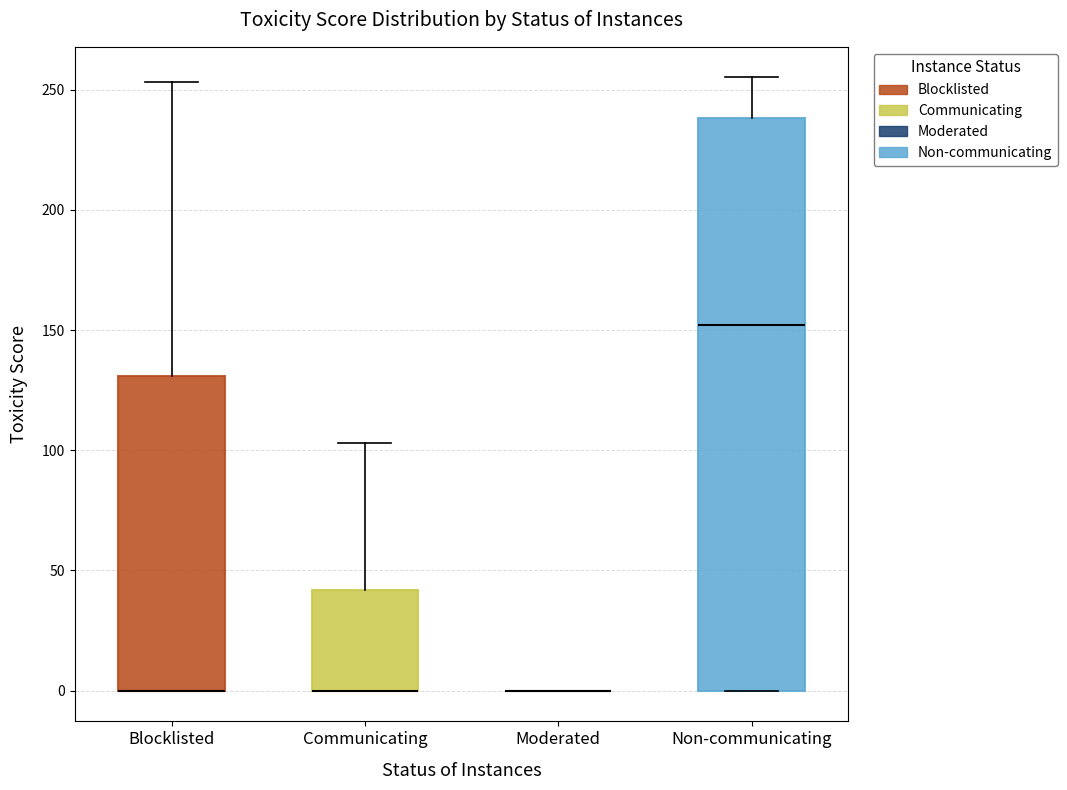

Which box is the tallest, from its lower edge to its upper edge?

Non-communicating